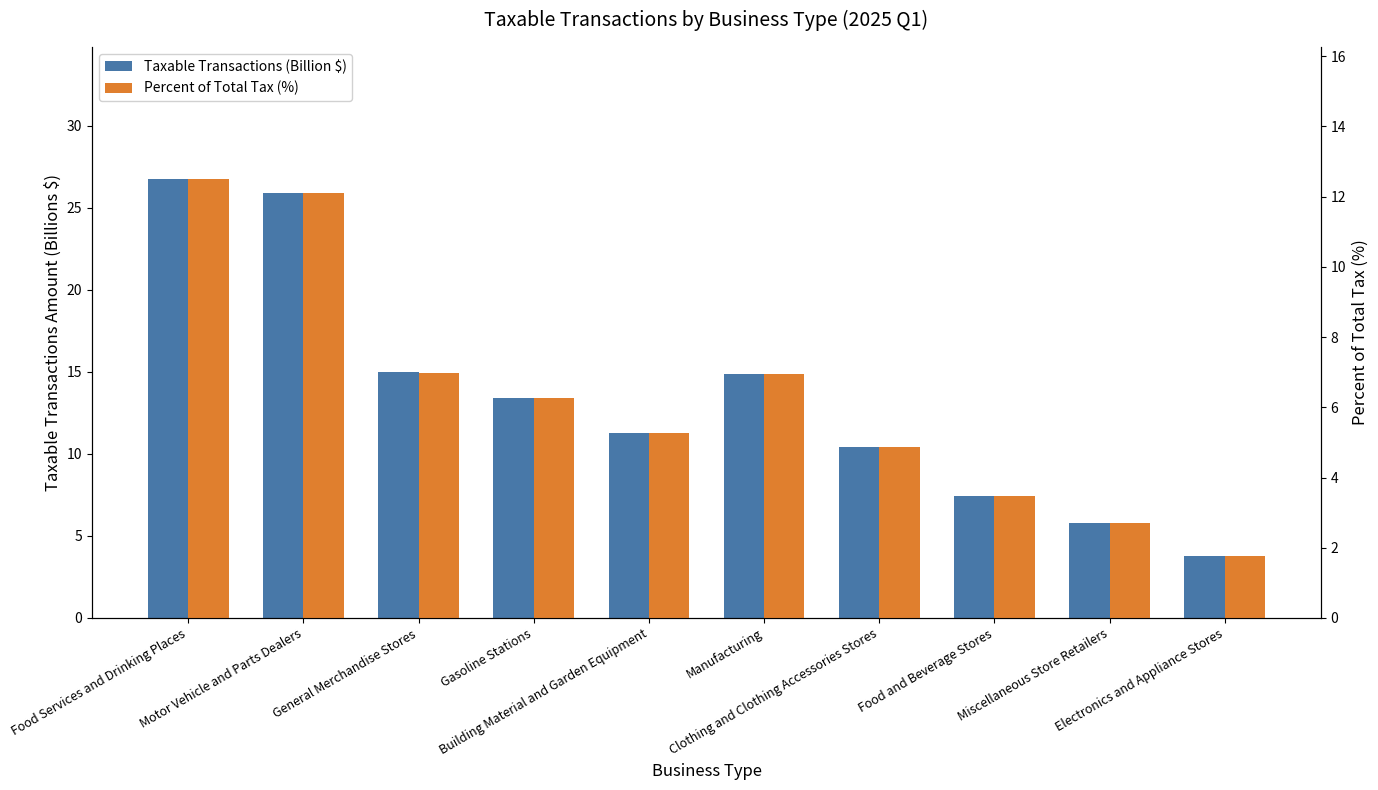

What are all the series names shown in the legend?

Taxable Transactions (Billion $), Percent of Total Tax (%)